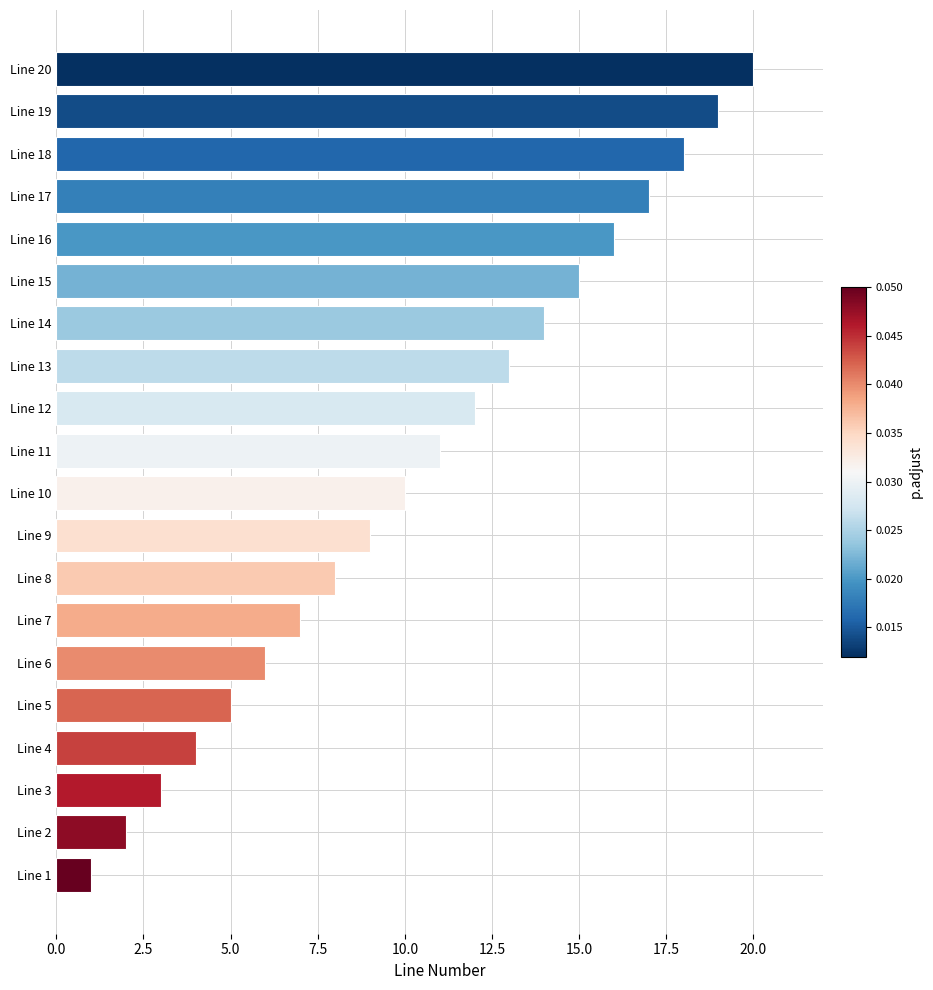

What is the difference between the maximum and minimum values?

19